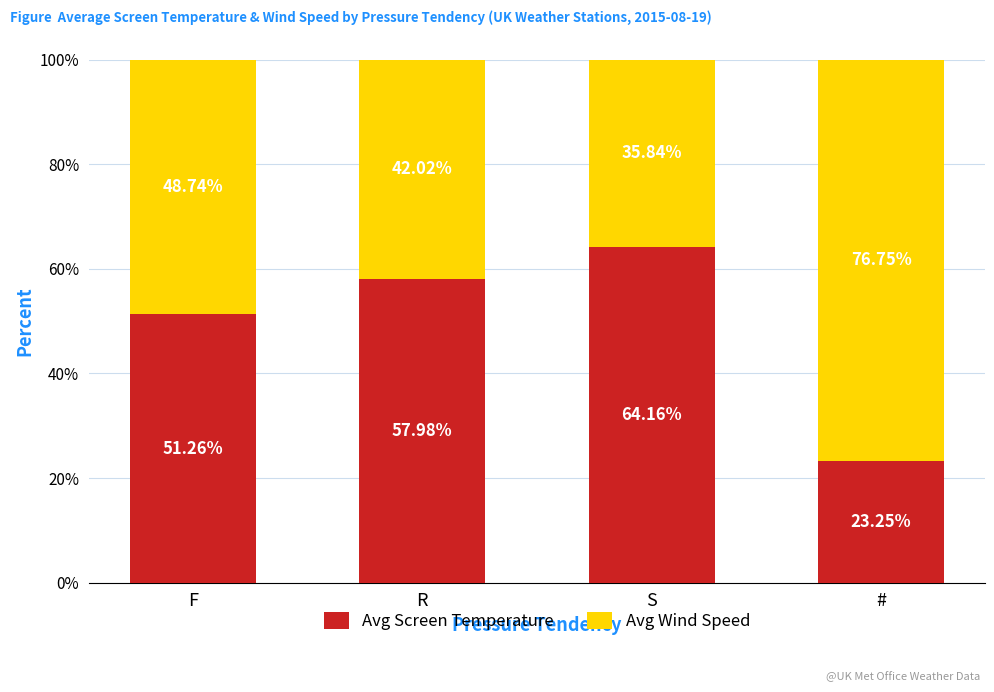

Rank the categories by Avg Screen Temperature value from lowest to highest.

#, F, R, S